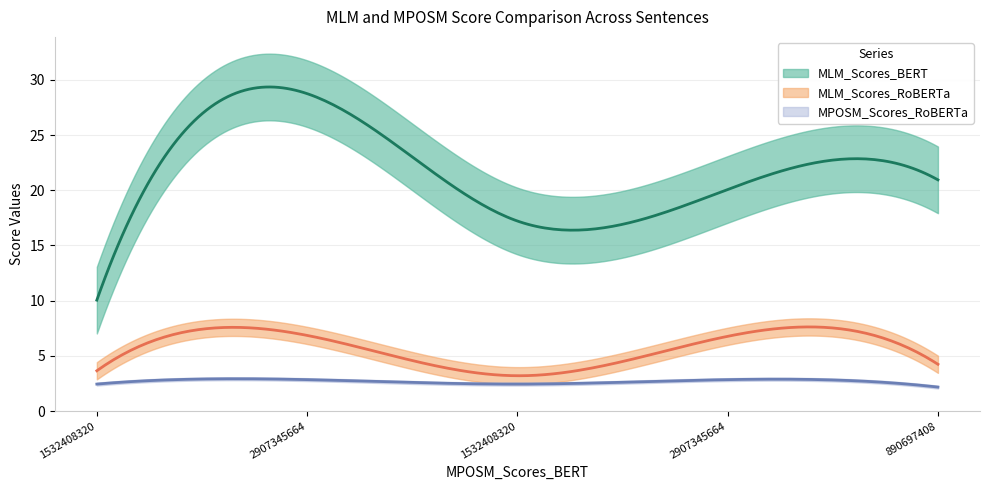

True or false: MPOSM_Scores_RoBERTa has a value of 2.8 at 2907345664.

True